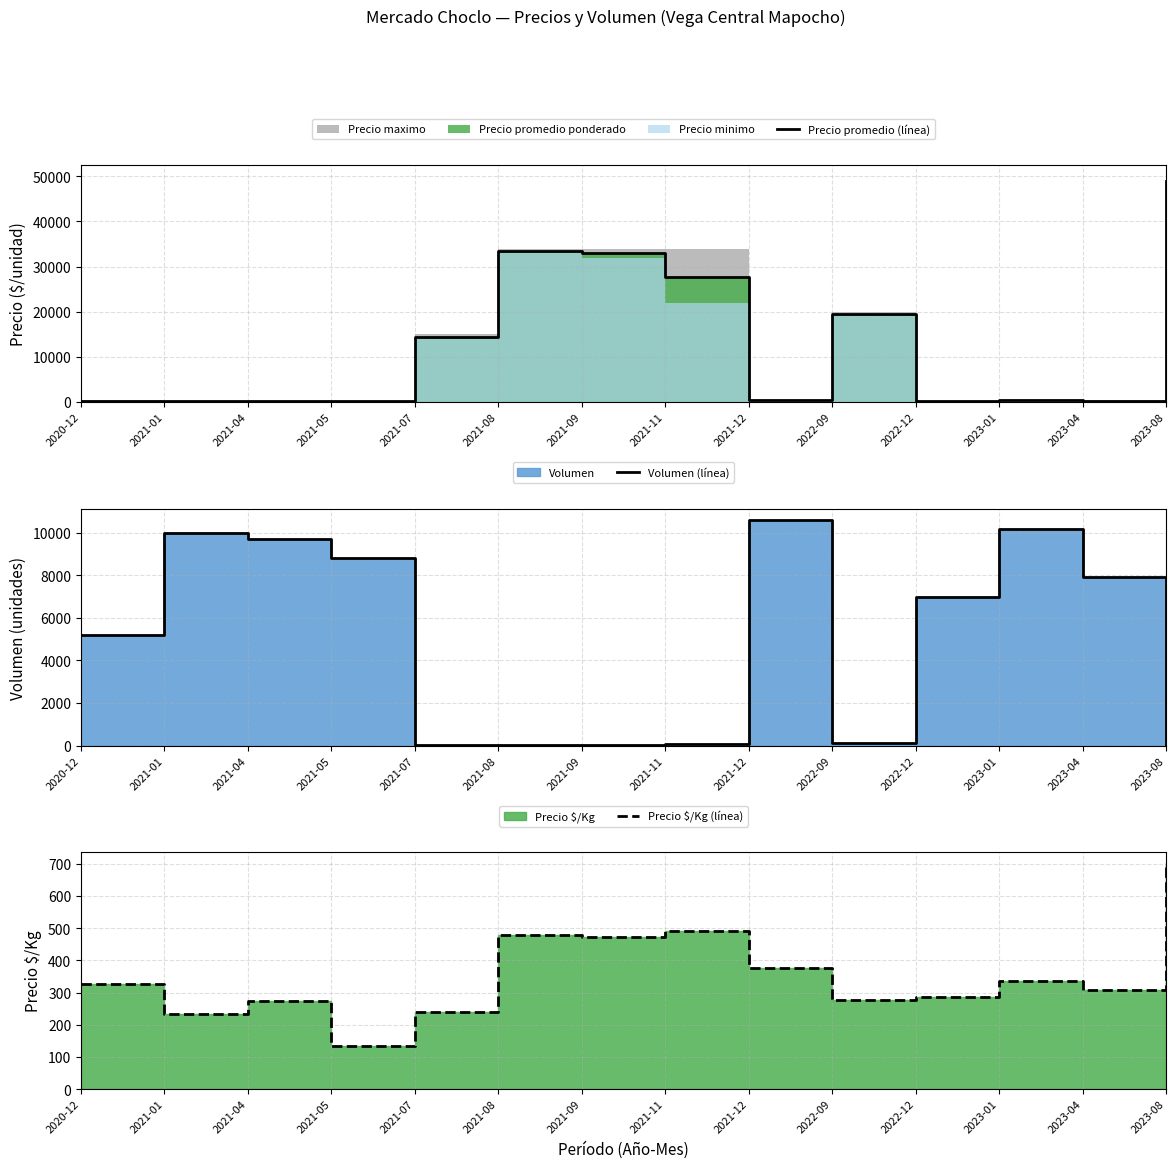

True or false: Volumen (línea) and Precio $/Kg (línea) intersect in this chart.

True